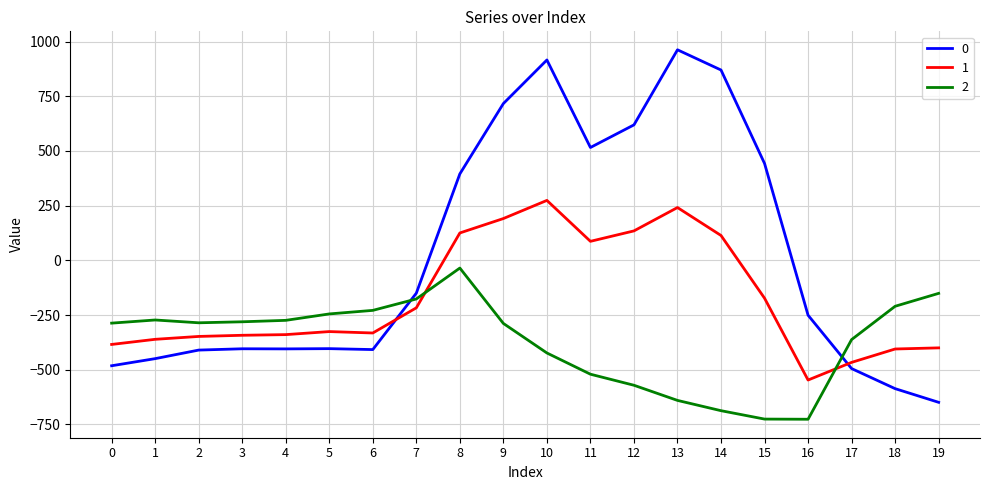

Between which two adjacent categories do 1 and 0 first intersect?

6 and 7